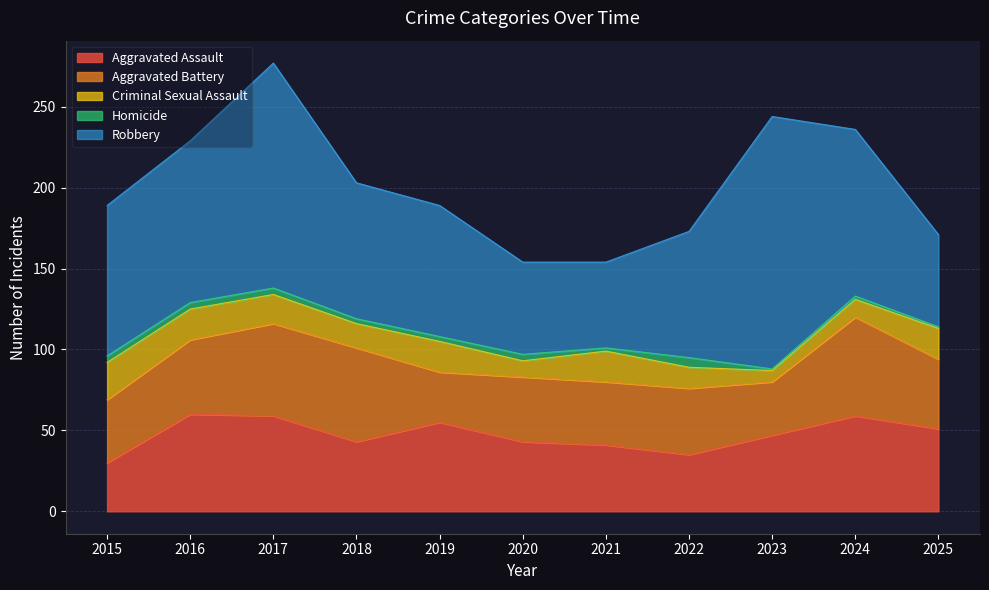

How many values in the Homicide series exceed 3?

5